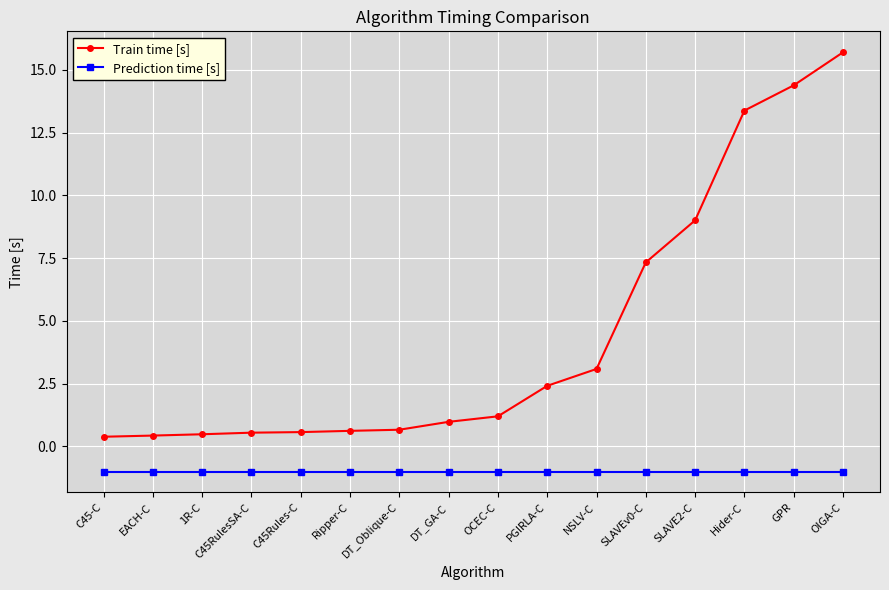

What position from the right is EACH-C?

15